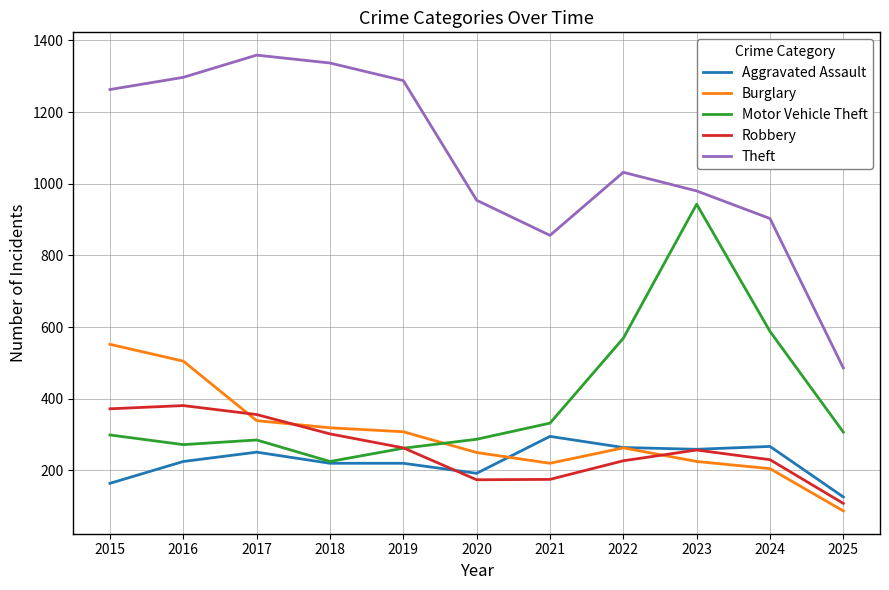

Which series has the largest range (max minus min)?

Theft